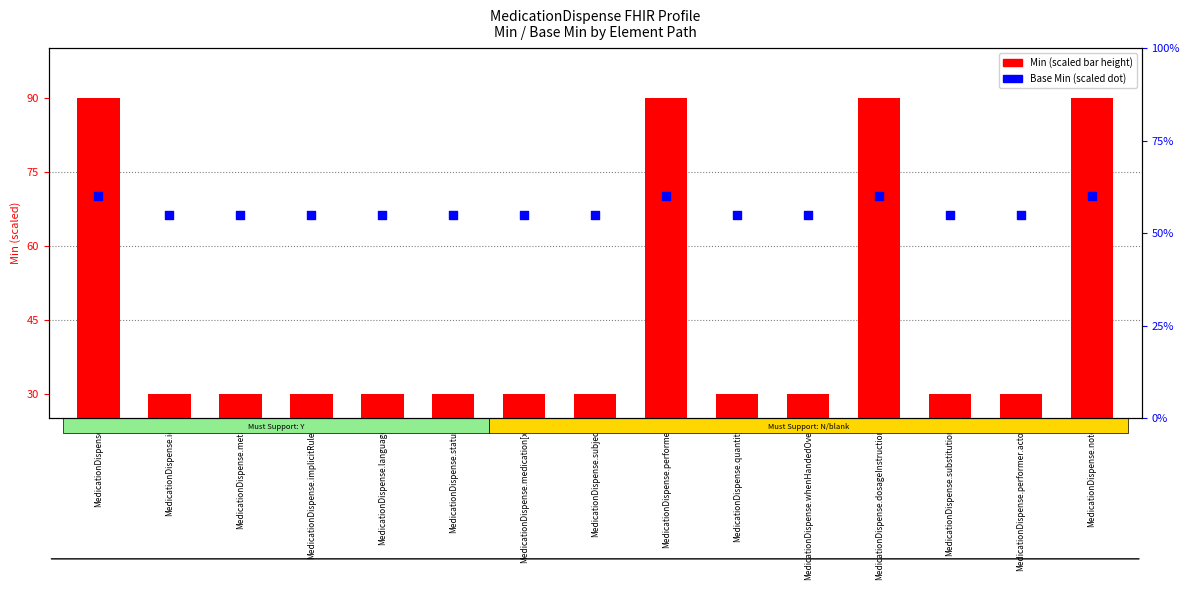

At which category is the sum across all series the highest?

MedicationDispense